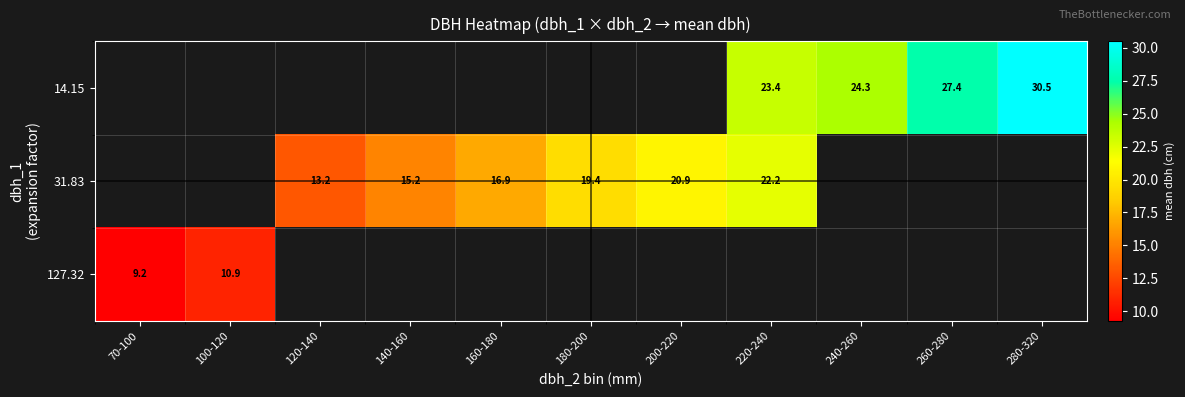

How many categories are shown in the chart?

11